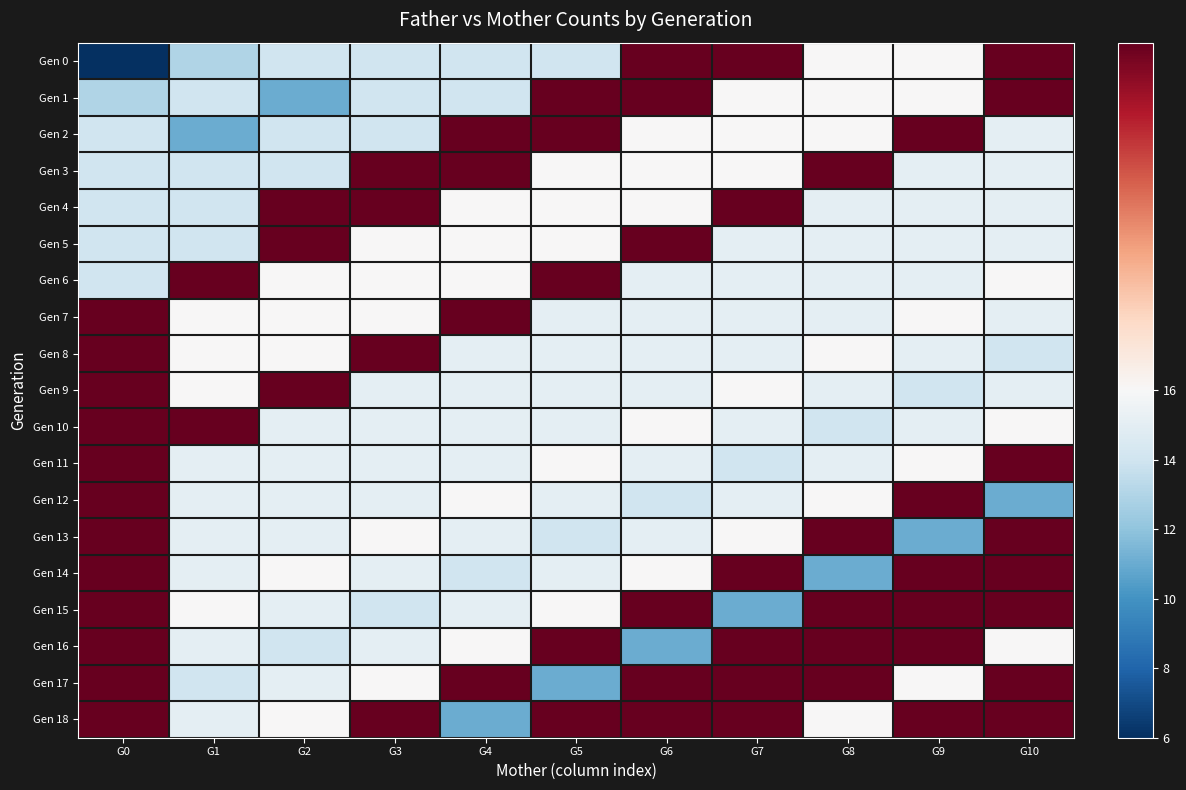

Which series has the largest range (max minus min)?

Gen 0